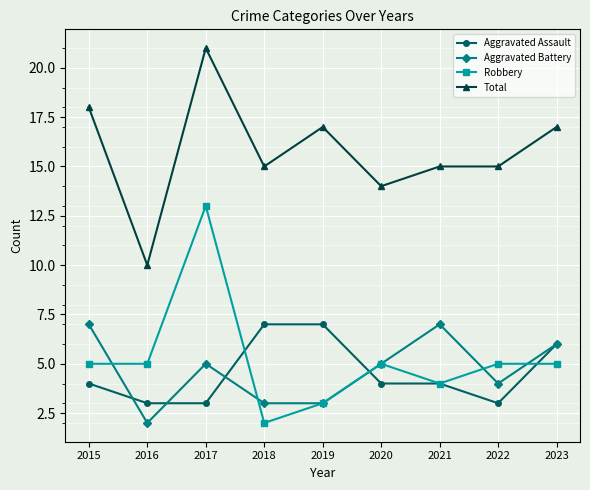

At which category is the sum across all series the highest?

2017